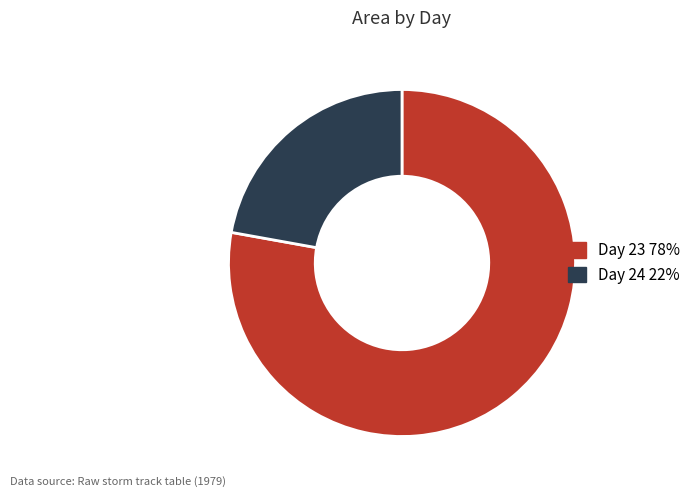

The Day 24 22% slice represents 33% of the pie. True or false?

False